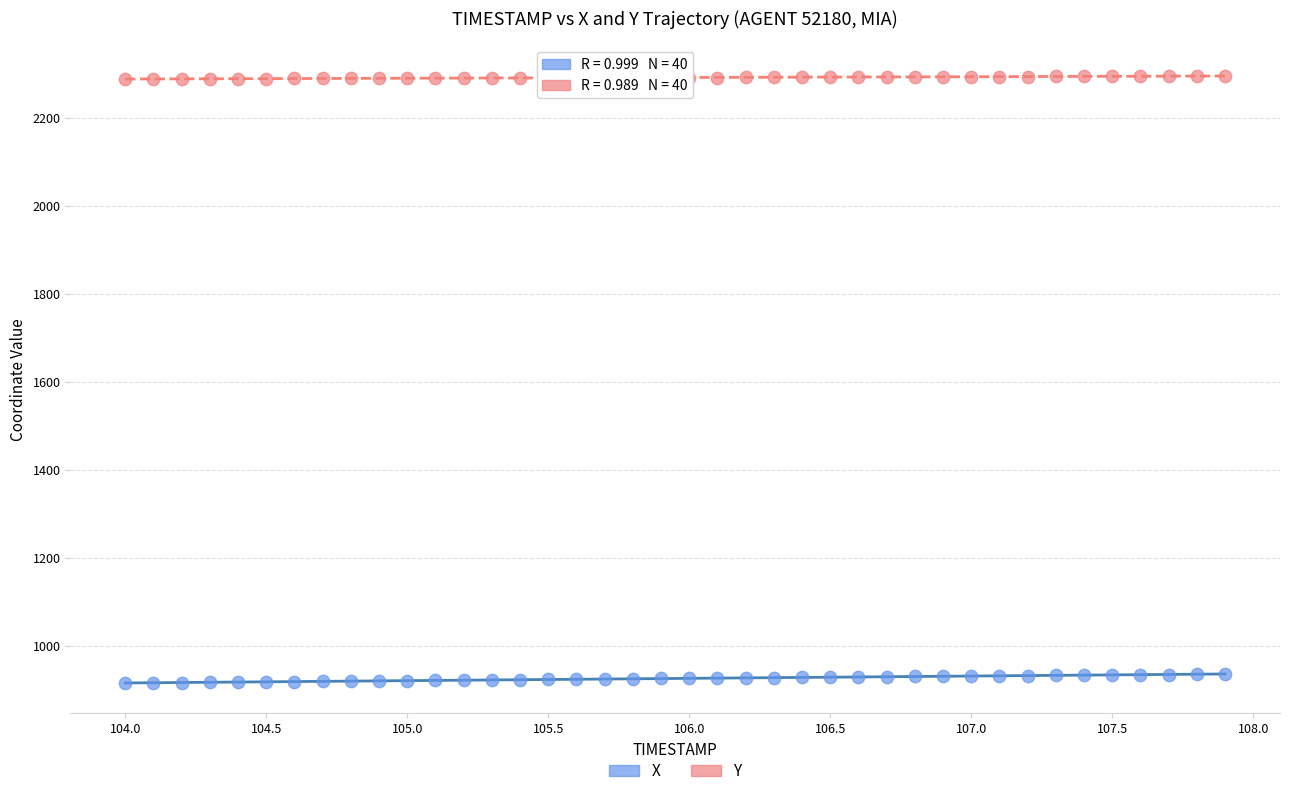

Which series reaches the maximum Y coordinate?

Y